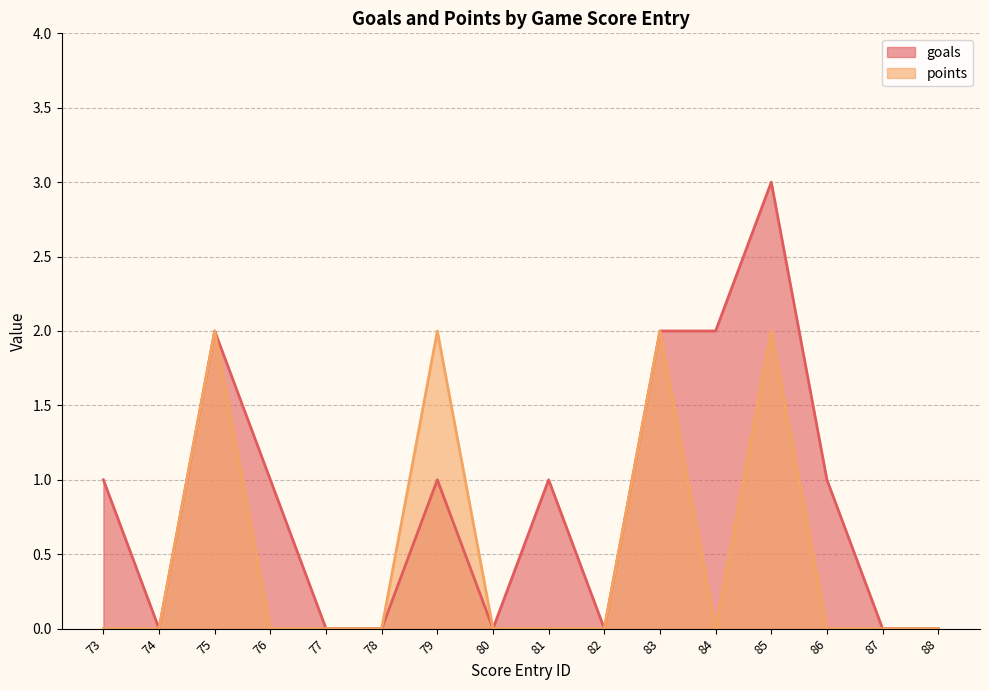

True or false: points has more than 1 points higher than both neighbors.

True